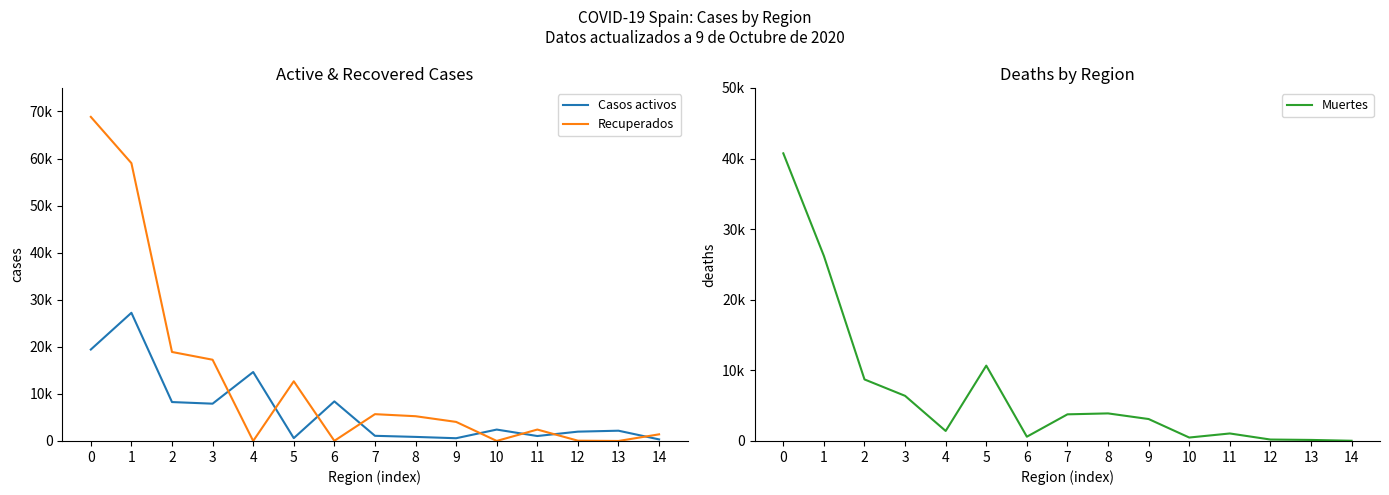

The Casos activos series shows 345 at 5. True or false?

False